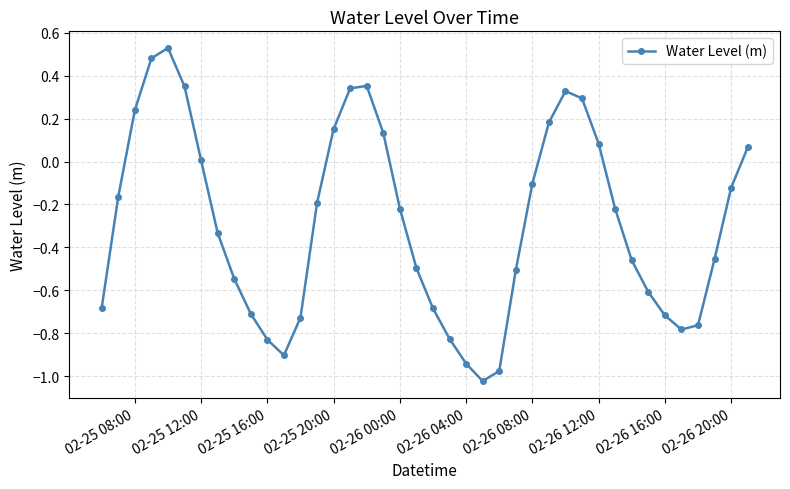

How many interior local valleys (lower than both neighbors) does the data have?

3